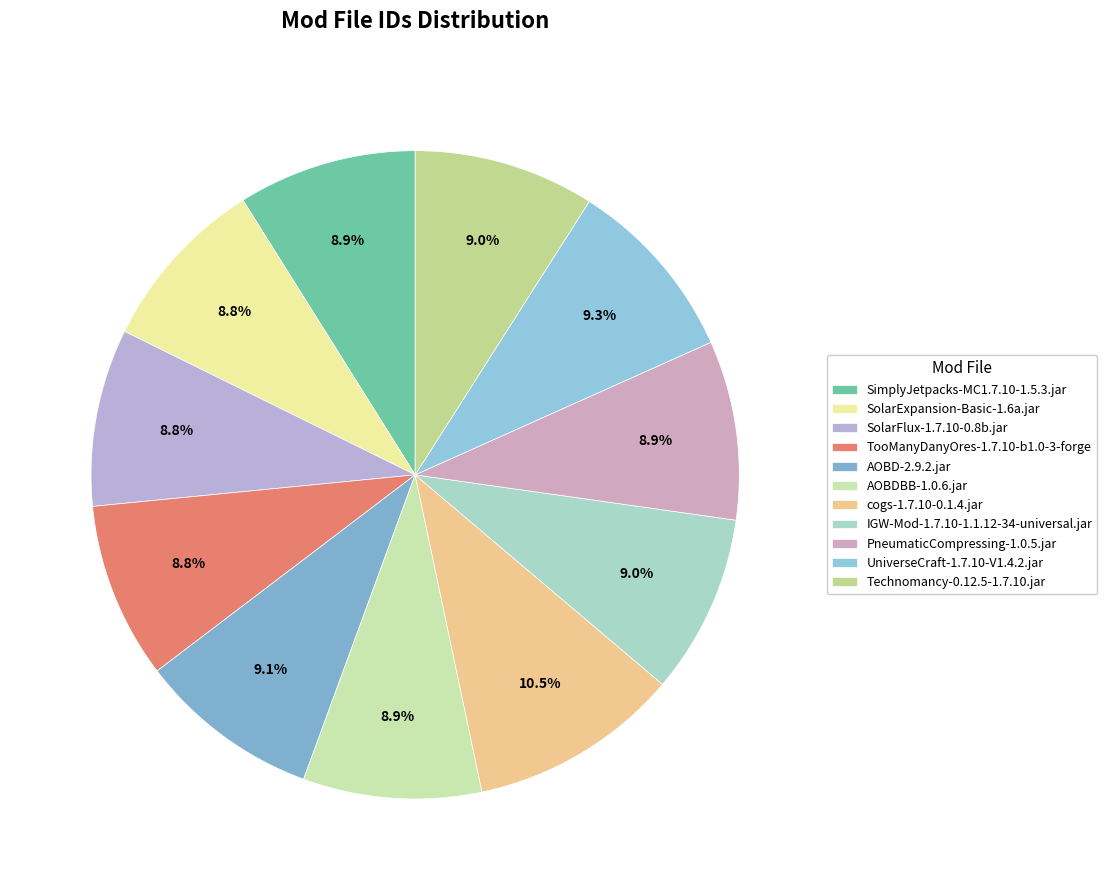

Is there a majority slice in this chart?

No